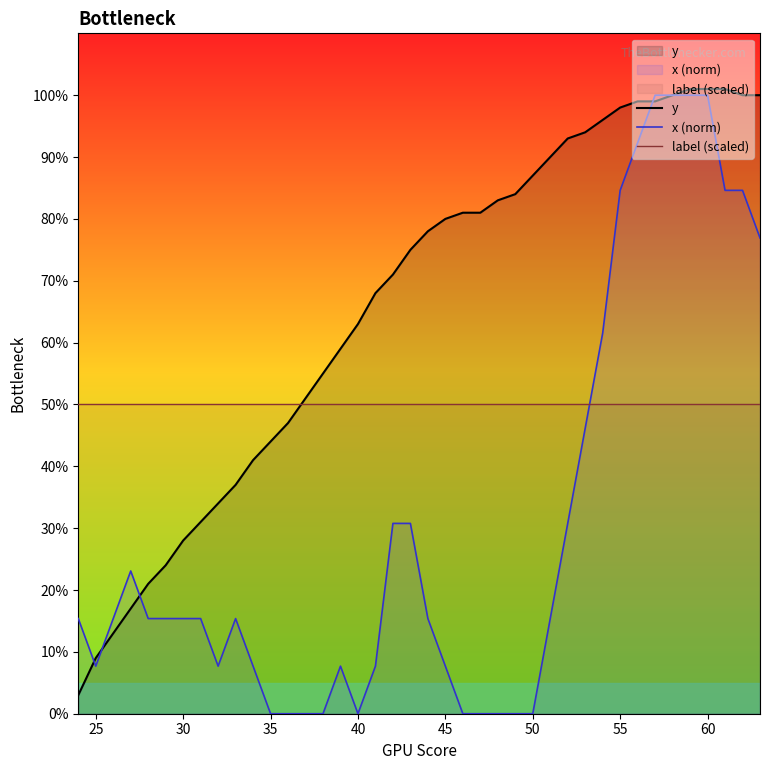

What is the greatest value displayed?

101.0